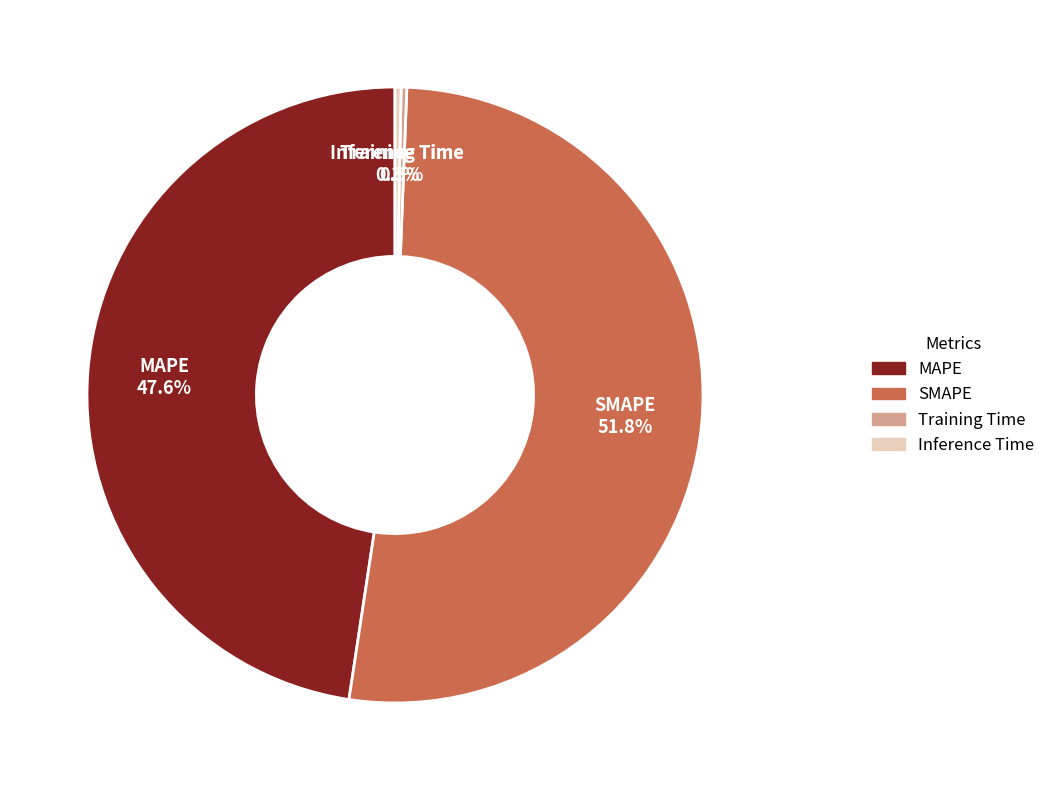

To the nearest percent, what is the average slice percentage?

25%